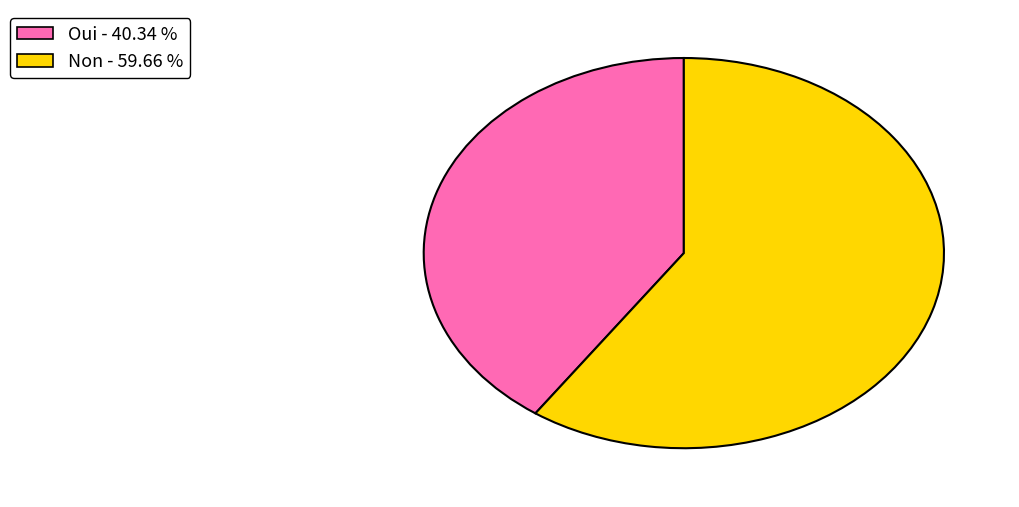

The Non slice represents 48% of the pie. True or false?

False